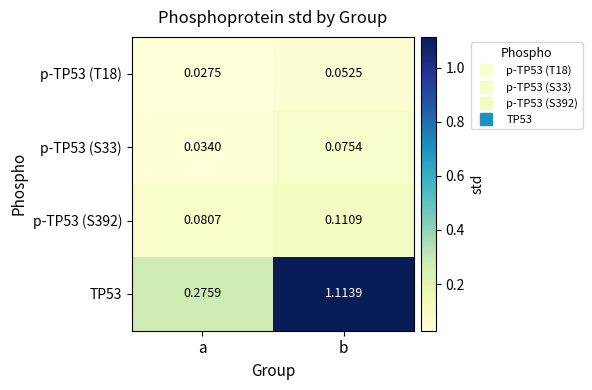

At which category does the chart reach its minimum across all series?

a